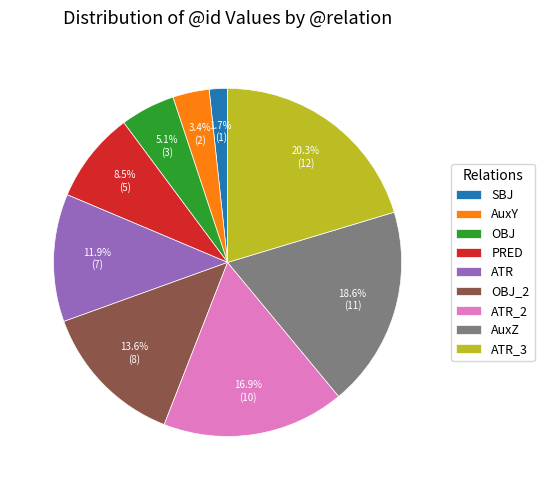

True or false: ATR_3 accounts for 31% of the total.

False